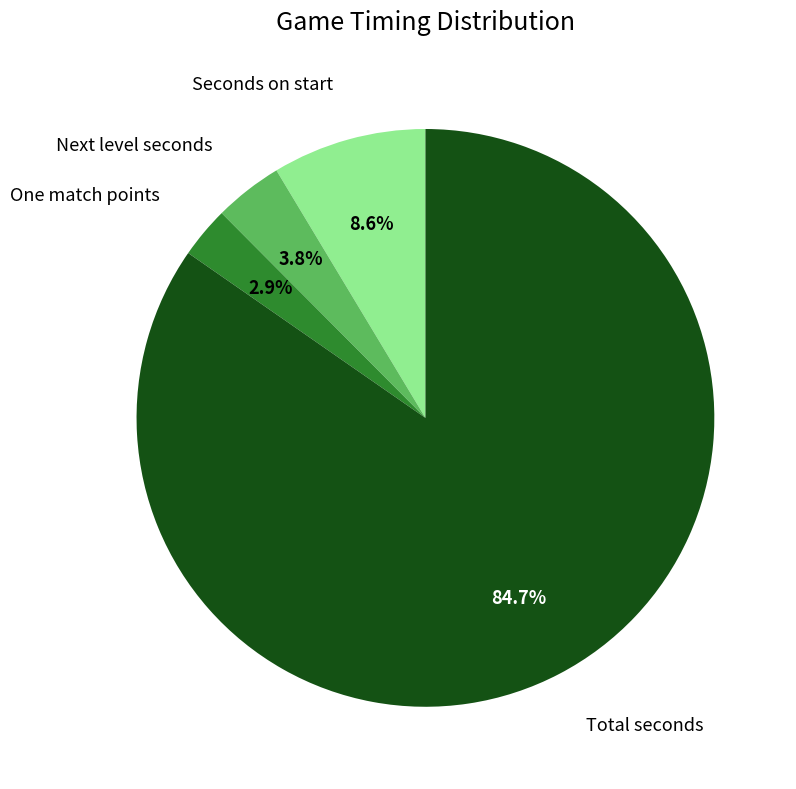

Does any single category account for the majority?

Yes